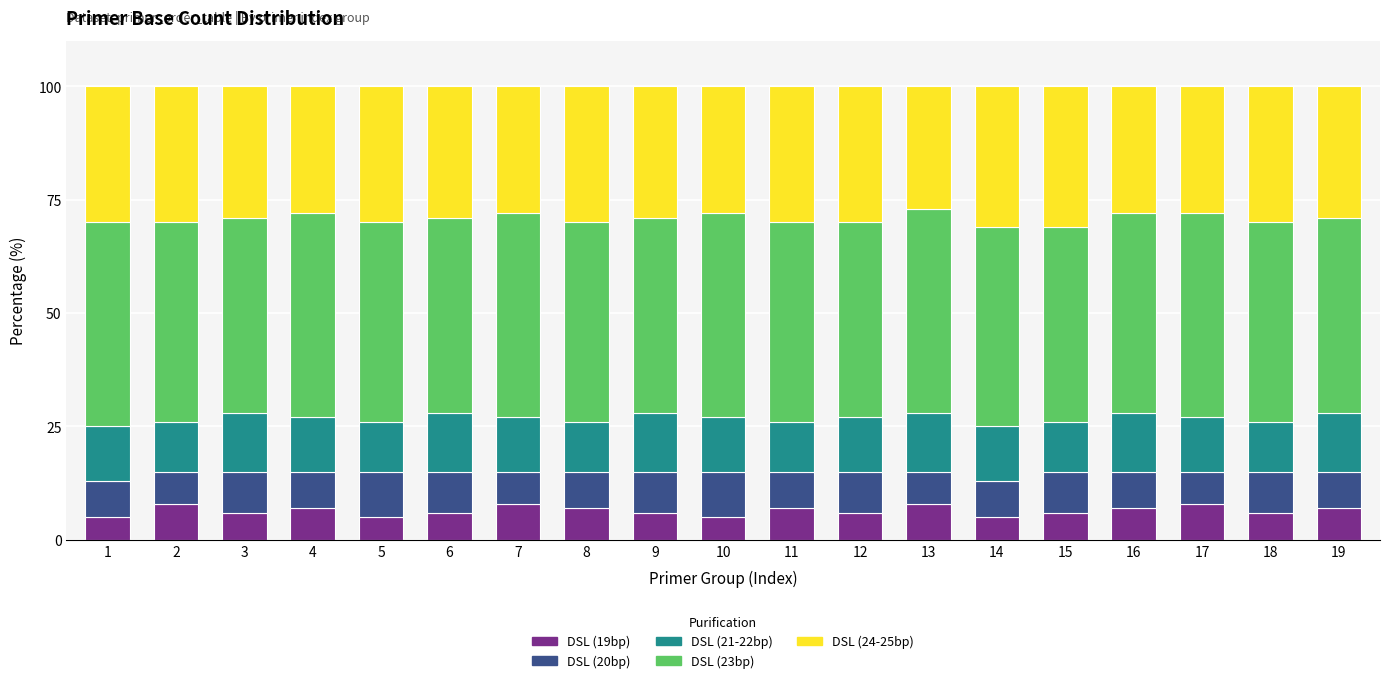

What is the minimum value for DSL (19bp)?

5.0